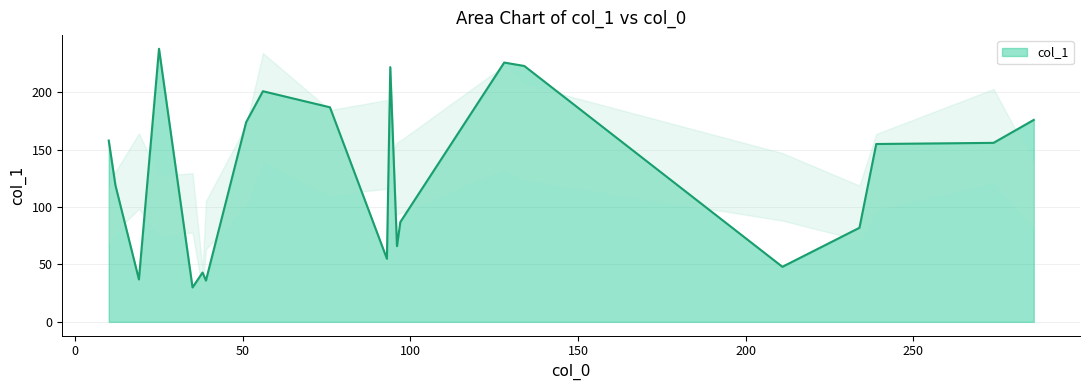

What is the minimum value shown in the chart?

30